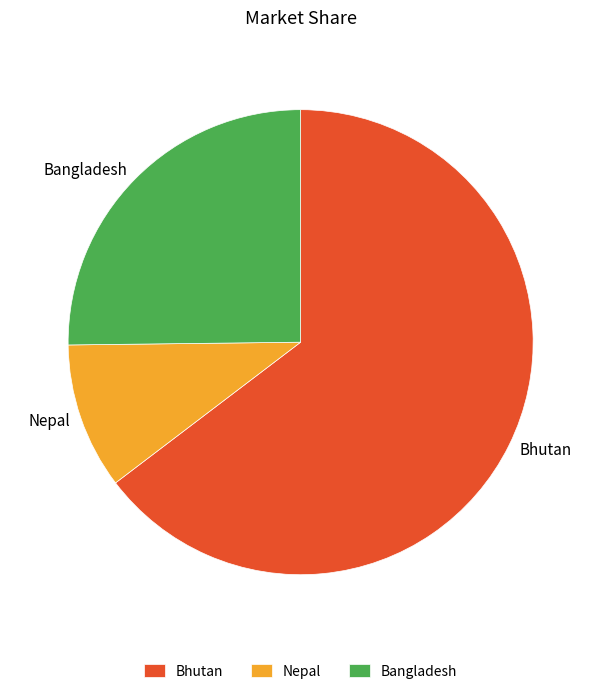

Is there a majority slice in this chart?

Yes